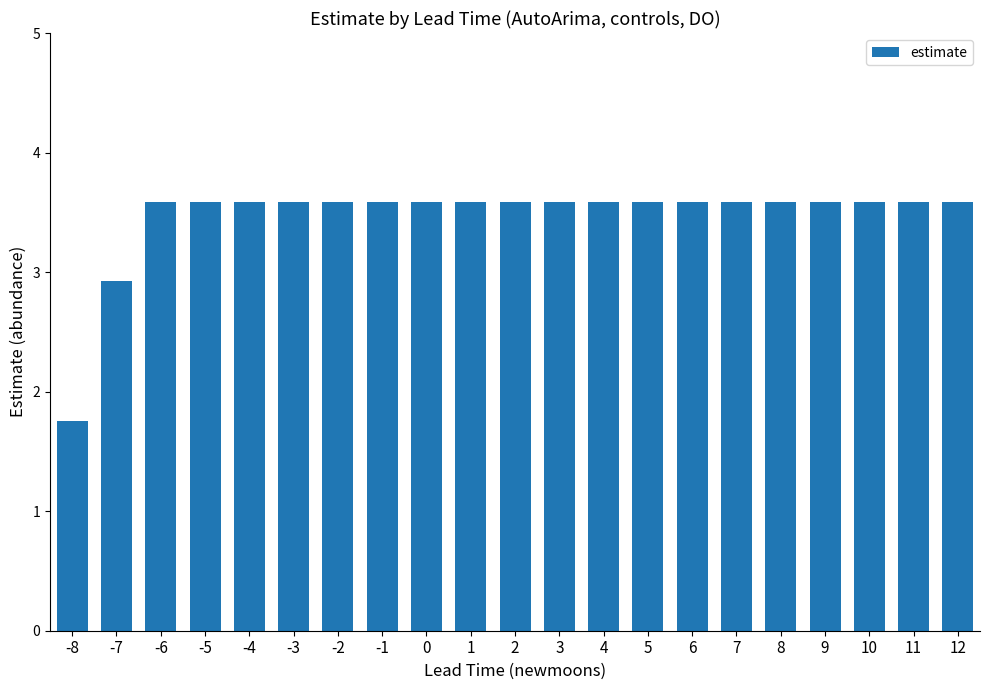

True or false: the data shows 3.6 at 5.

True